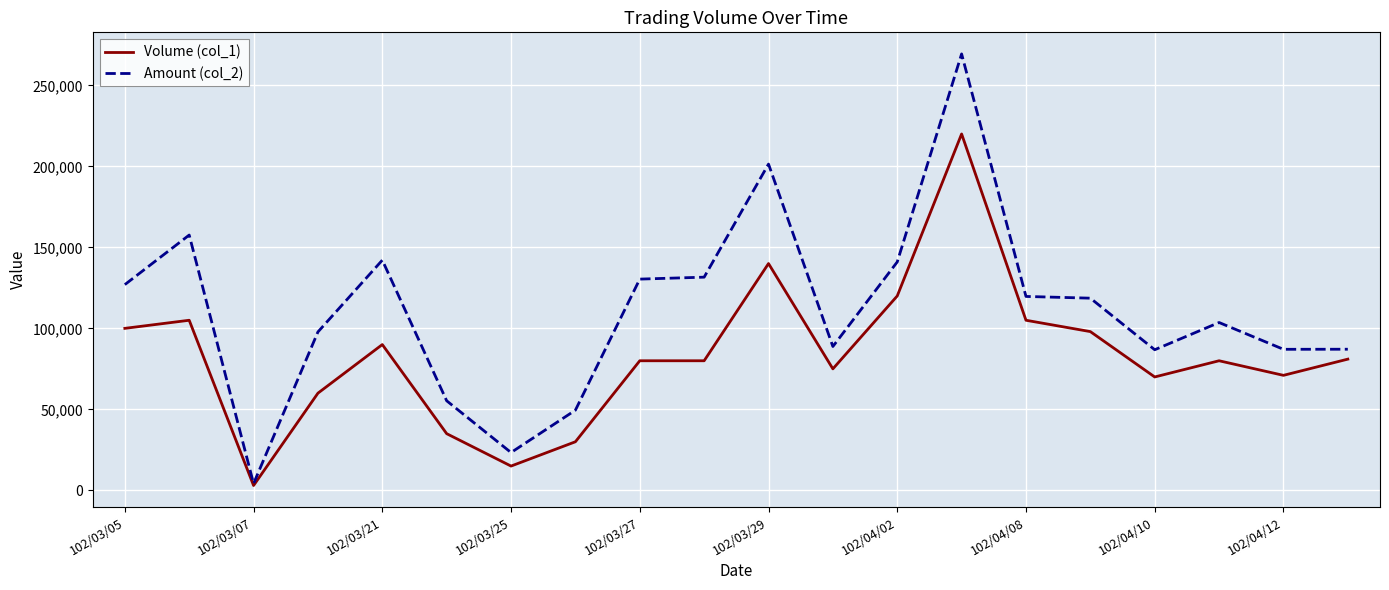

In Amount (col_2), how many points are higher than both neighbors (excluding endpoints)?

5